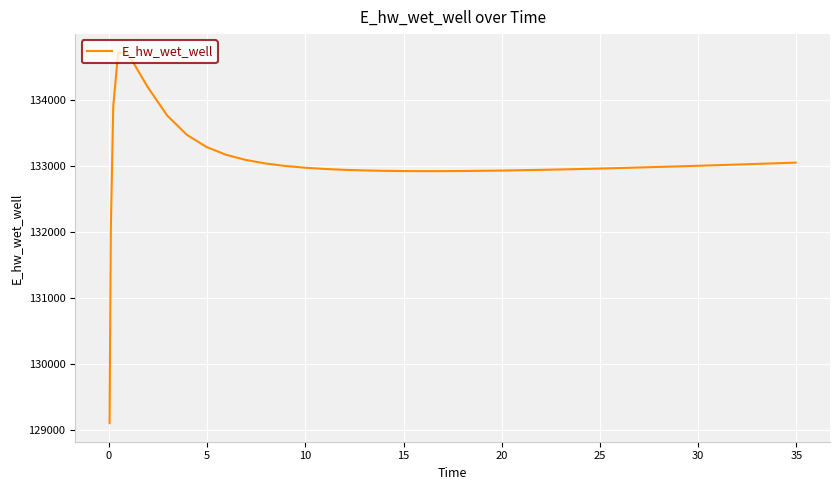

What is the greatest value displayed?

134709.5